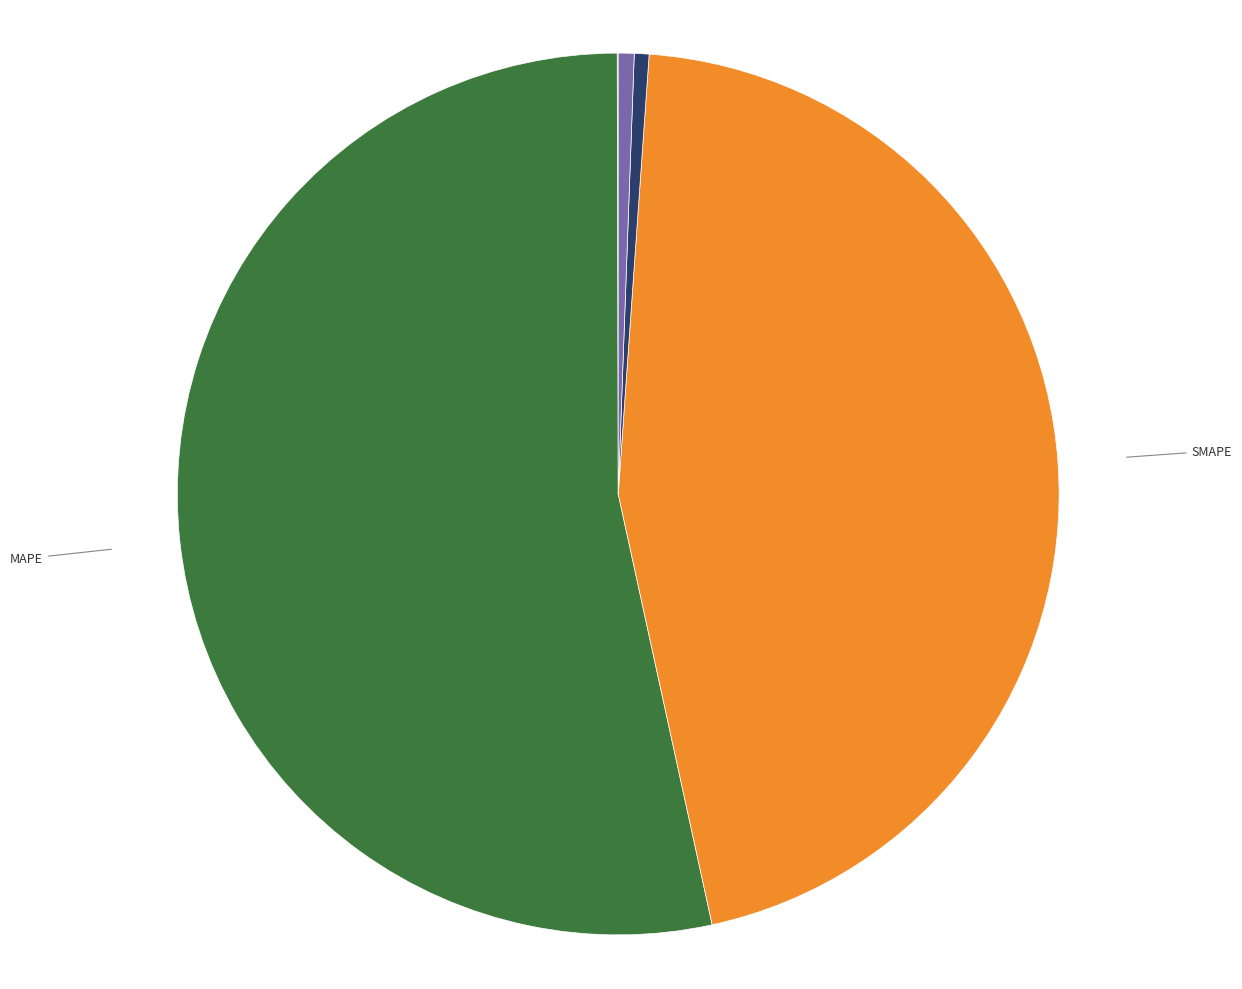

Is it true that Inference Time is 1% of the pie?

True